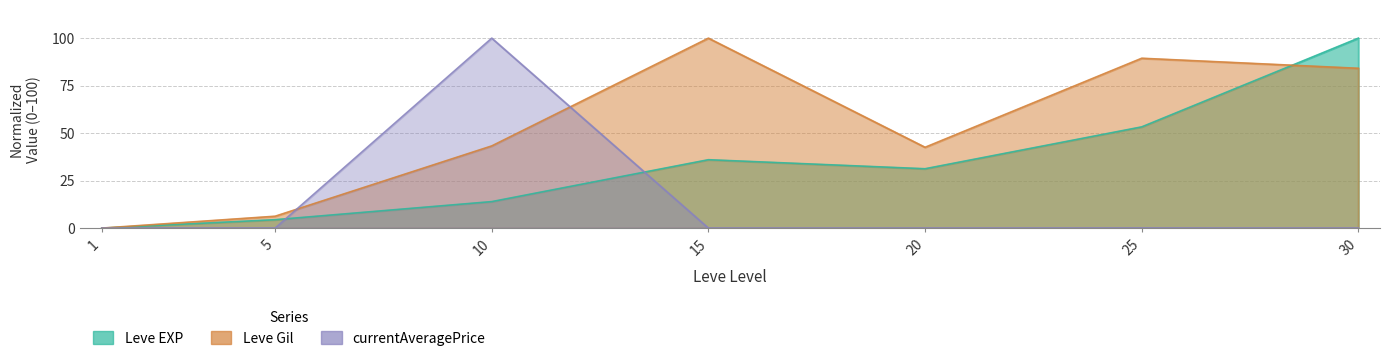

What is the sum of the Leve Gil values at 20 and 10?

85.8